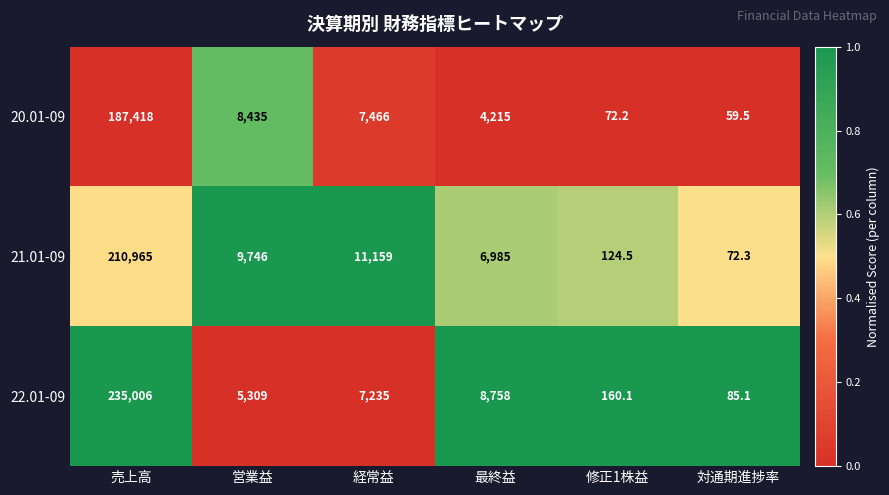

What is the total value across all series at 営業益?

23490.0